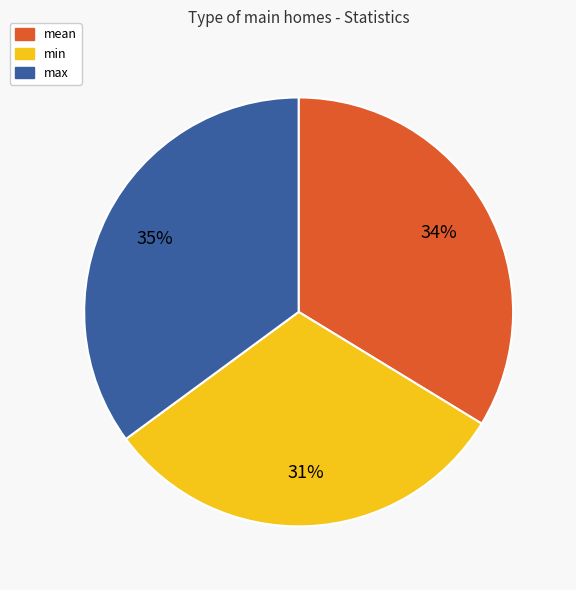

The mean slice represents 34% of the pie. True or false?

True